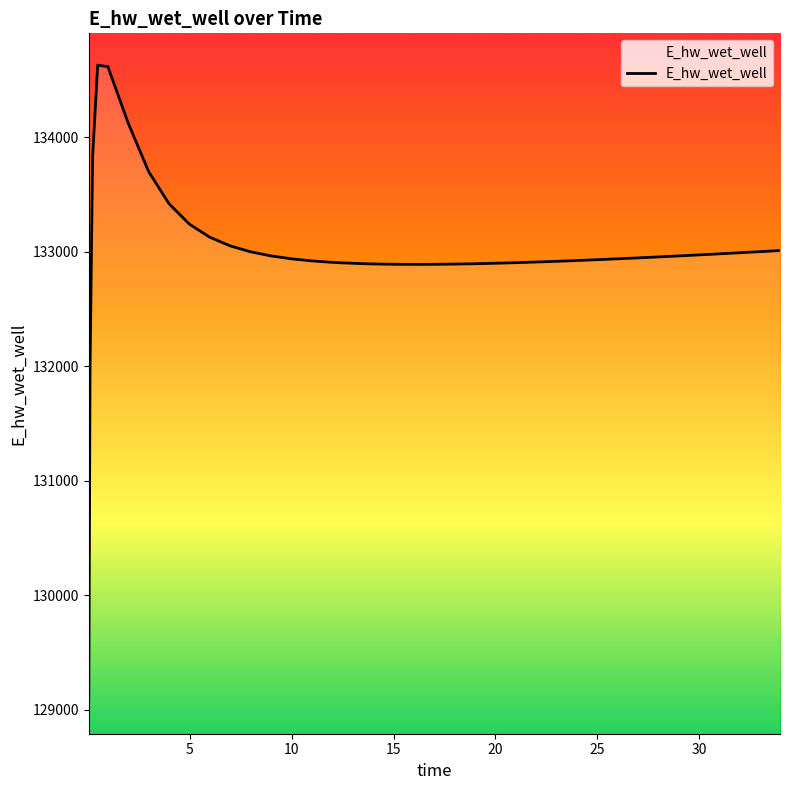

What is the difference between the maximum and minimum values?

5557.7